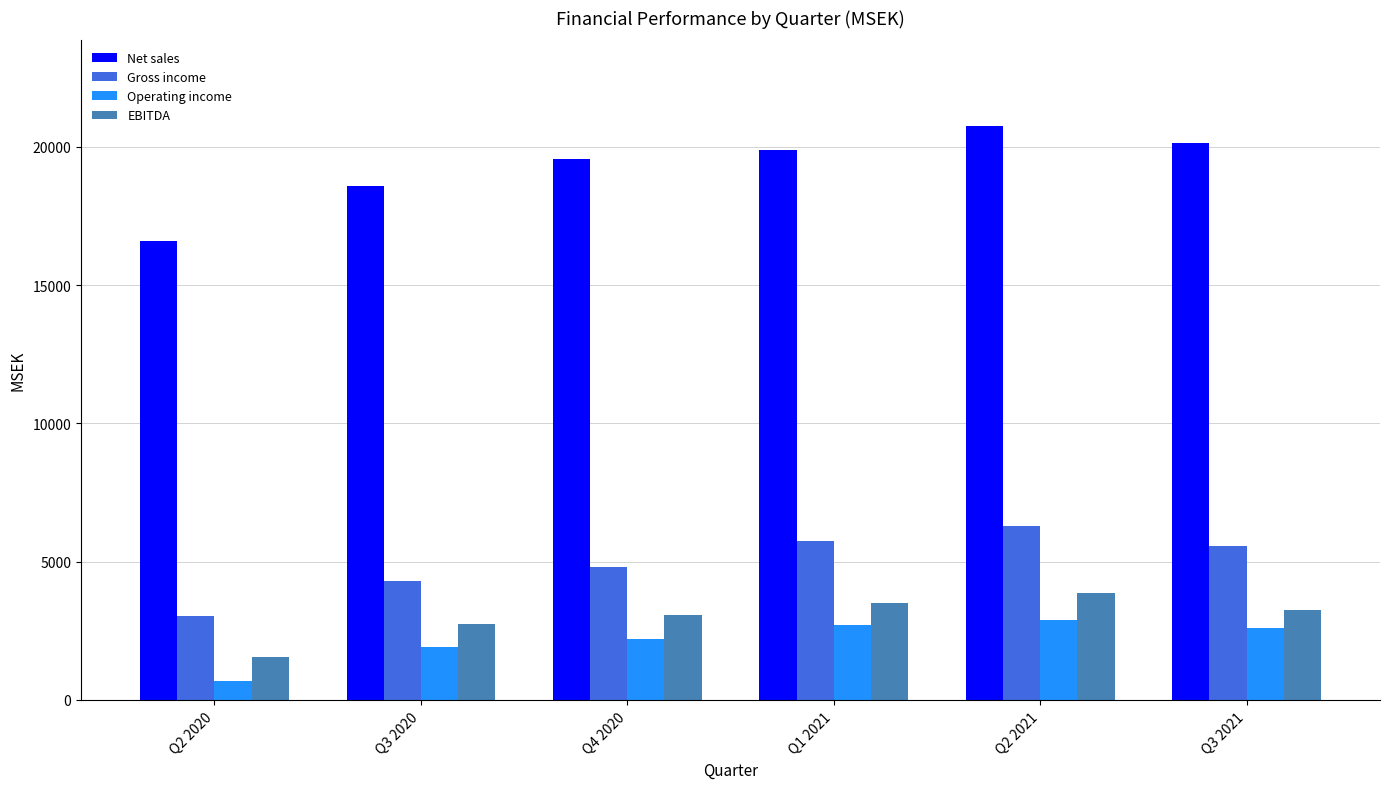

What is the difference between the maximum and second lowest values in the Gross income series?

2010